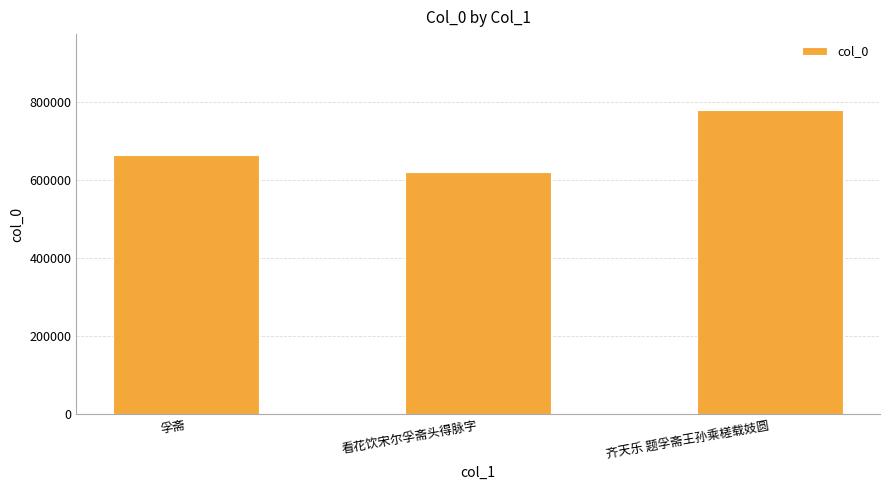

True or false: the data shows 849917 at 看花饮宋尔孚斋头得脉字.

False